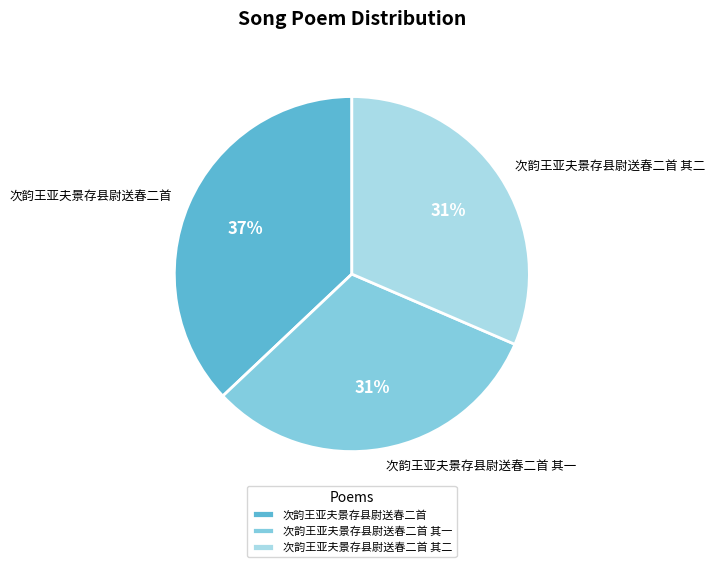

Between 次韵王亚夫景存县尉送春二首 其一 and 次韵王亚夫景存县尉送春二首, which is larger?

次韵王亚夫景存县尉送春二首